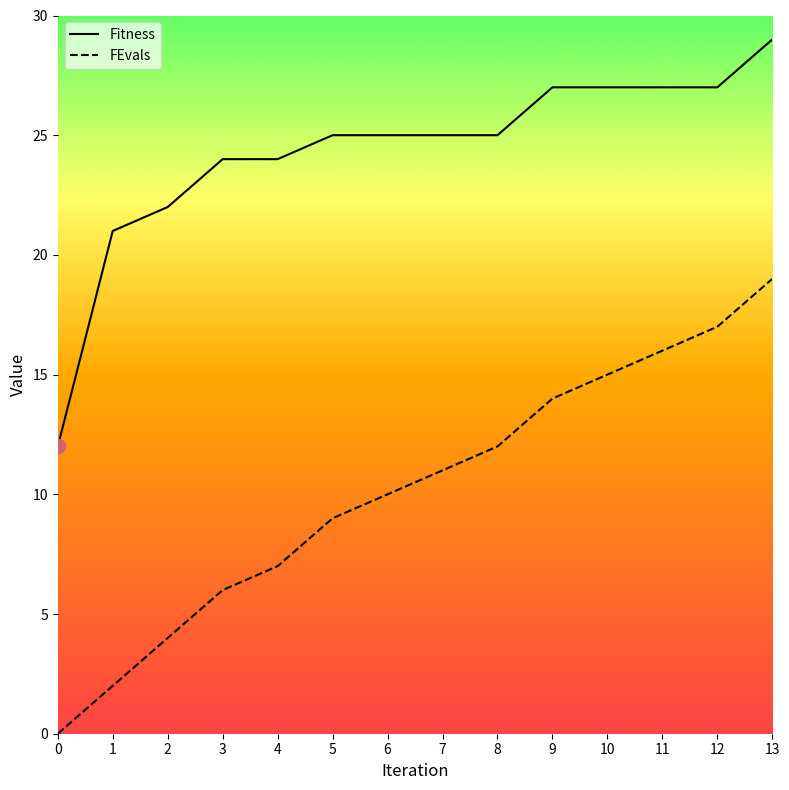

Reading left to right, list all the values displayed in this chart.

Fitness: 12	21	22	24	24	25	25	25	25	27	27	27	27	29
FEvals: 0	2	4	6	7	9	10	11	12	14	15	16	17	19